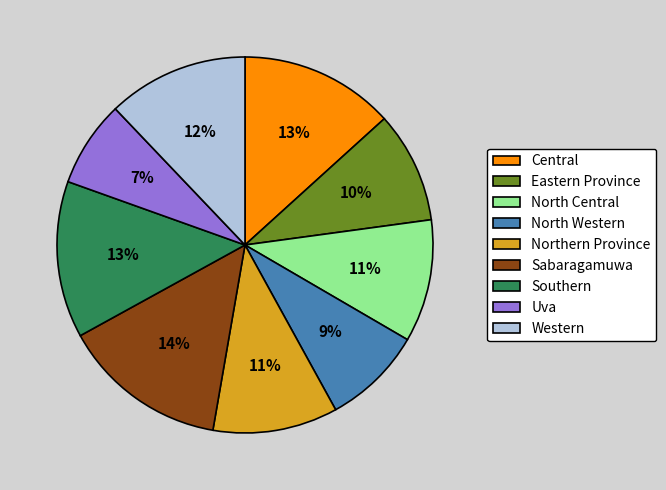

To the nearest percent, what is the difference between the Northern Province and North Western slice percentages?

2%